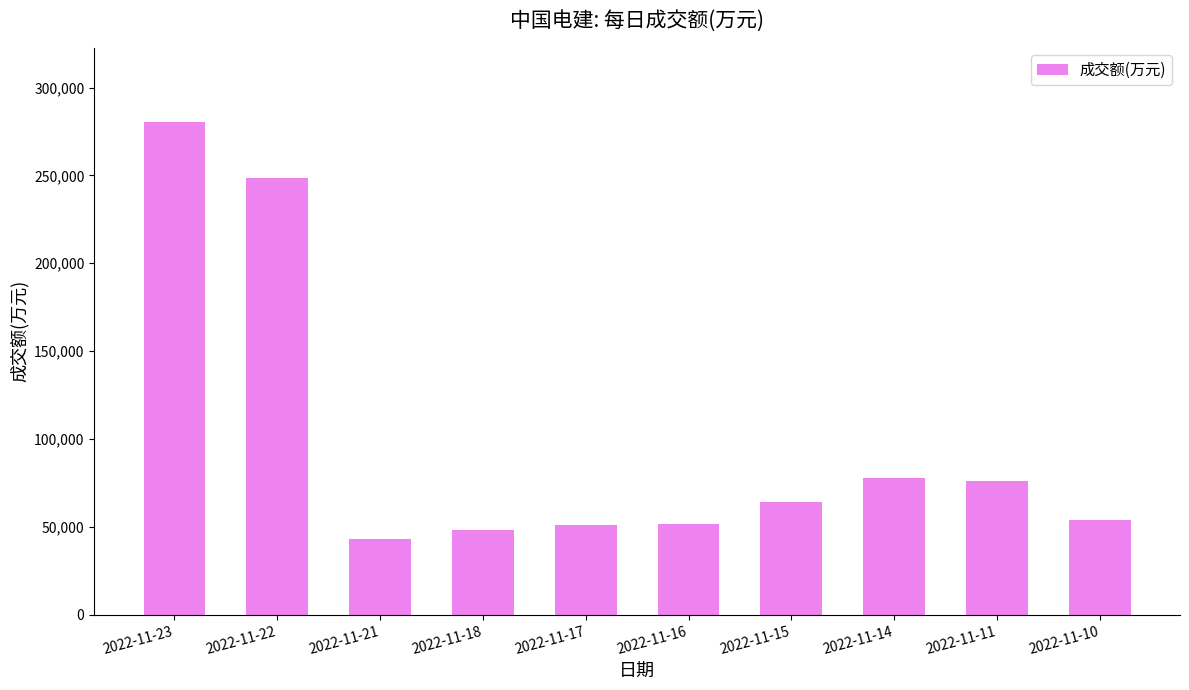

Is it true that the value at 2022-11-10 is 54090?

True